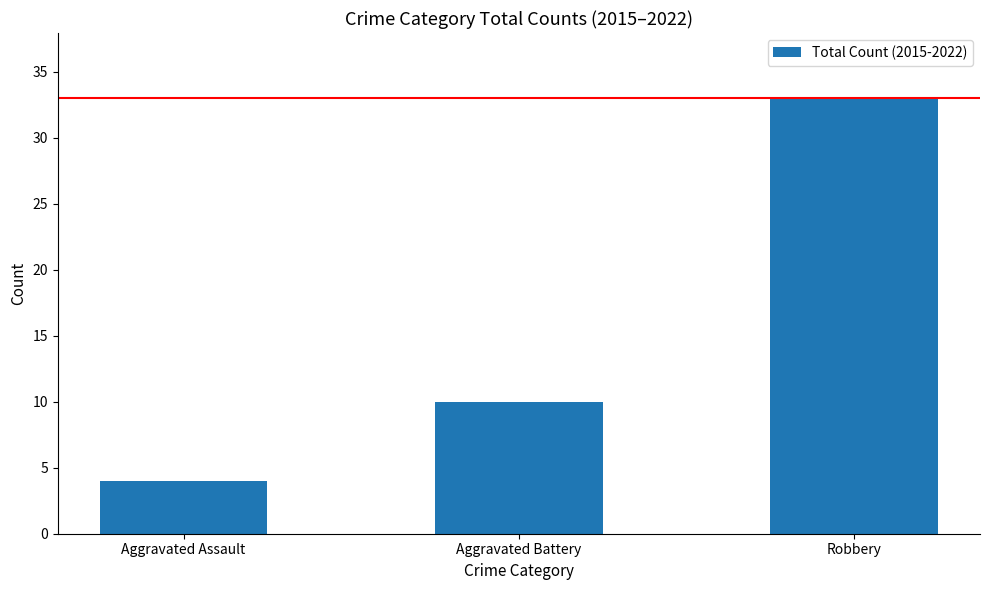

Rank the categories by value from highest to lowest.

Robbery, Aggravated Battery, Aggravated Assault